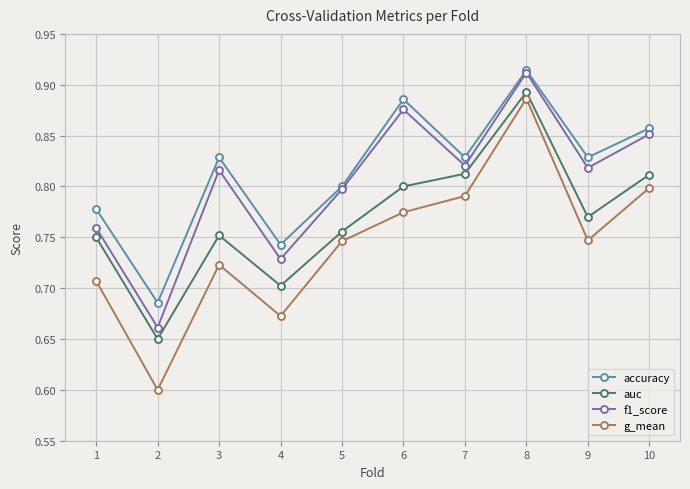

How many lines are shown in the chart?

4